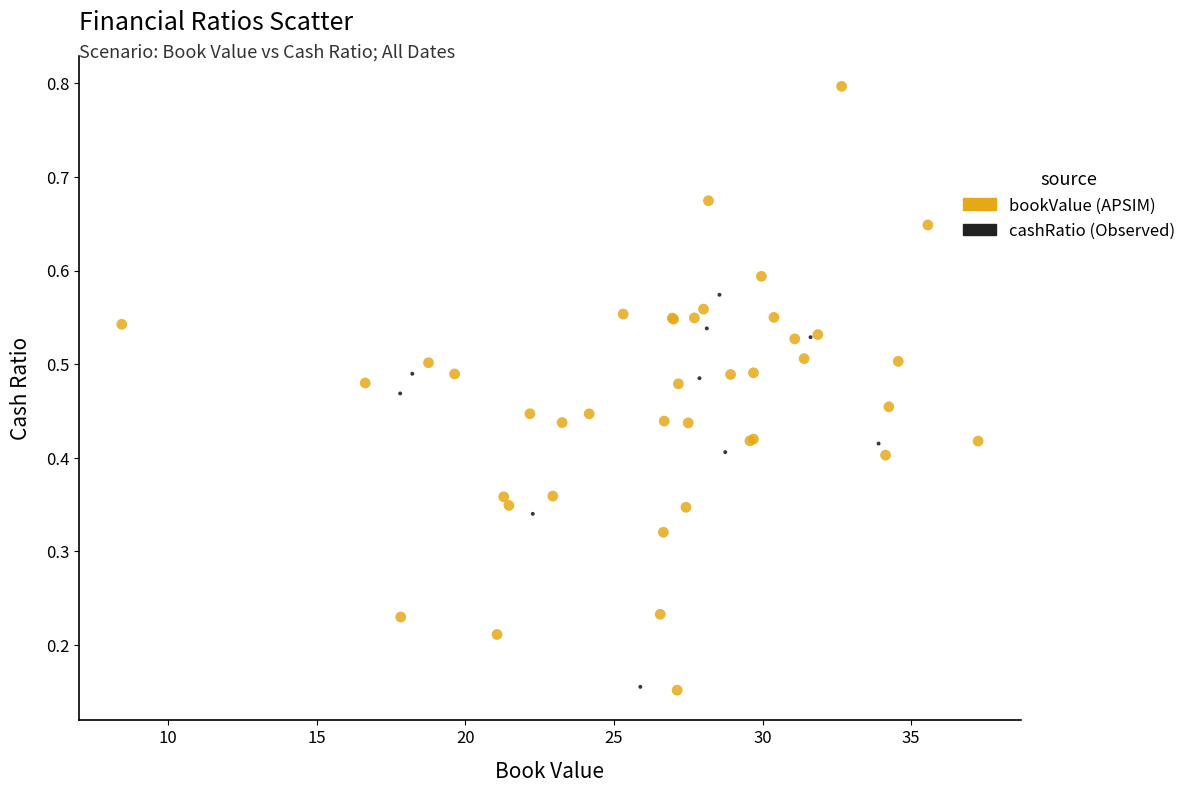

Which series contains the highest Y value?

bookValue (APSIM)